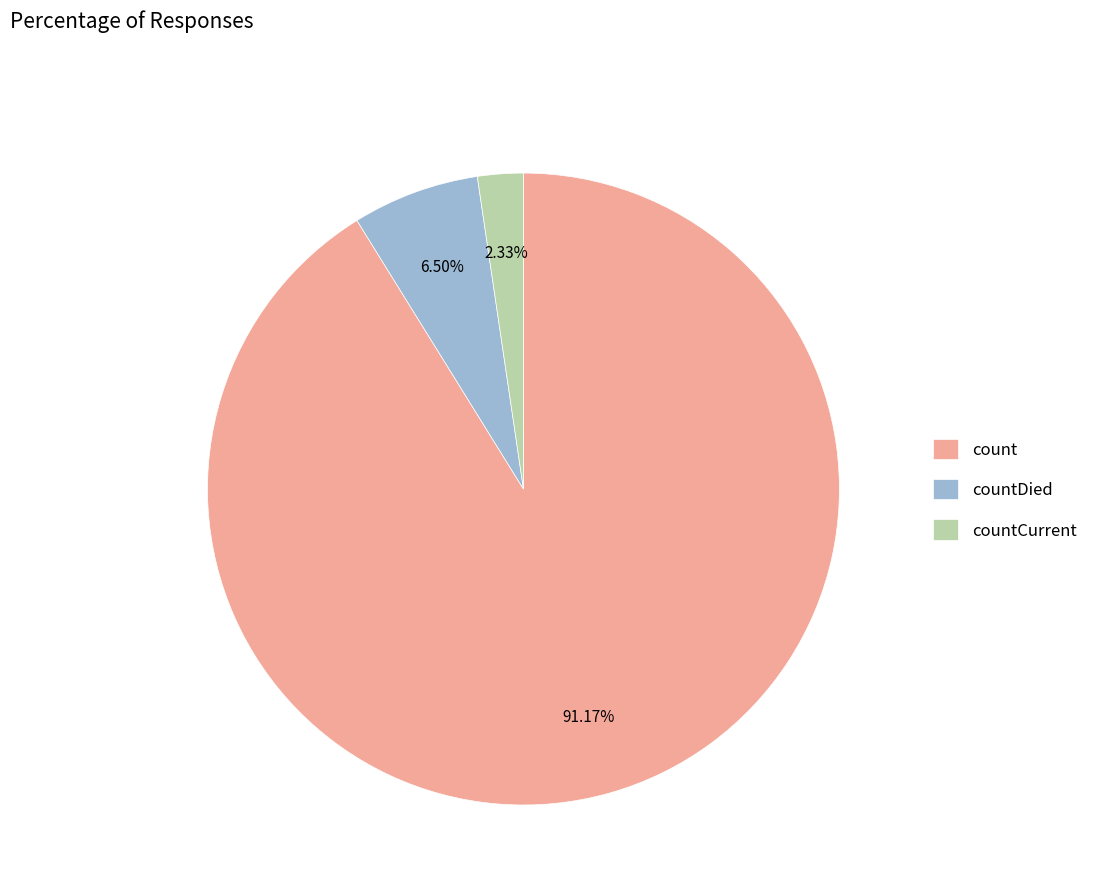

Rank the categories by value from lowest to highest.

countCurrent, countDied, count